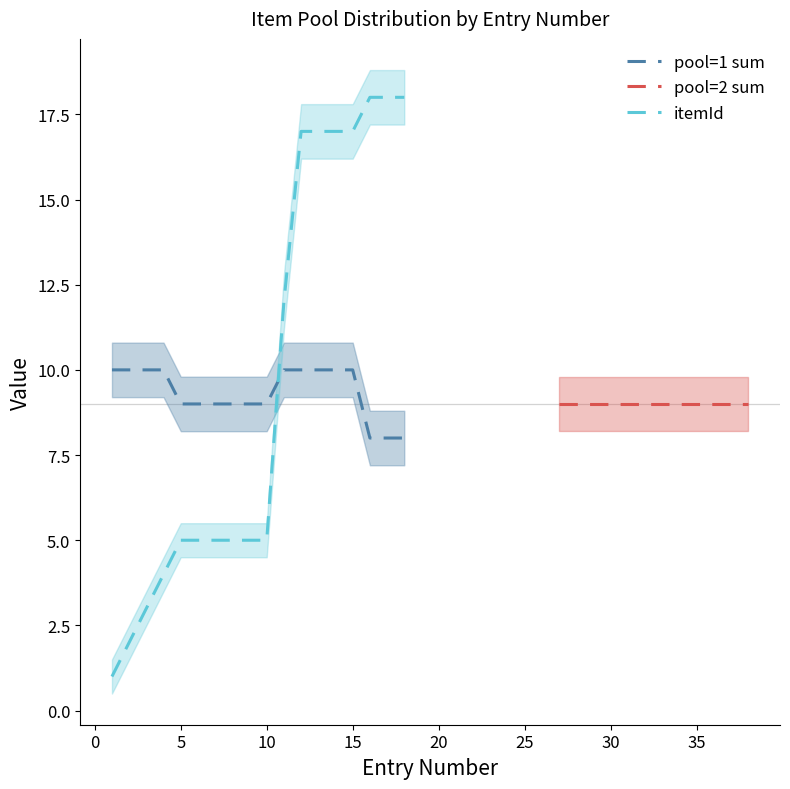

True or false: itemId has a value of 23 at 15.

False